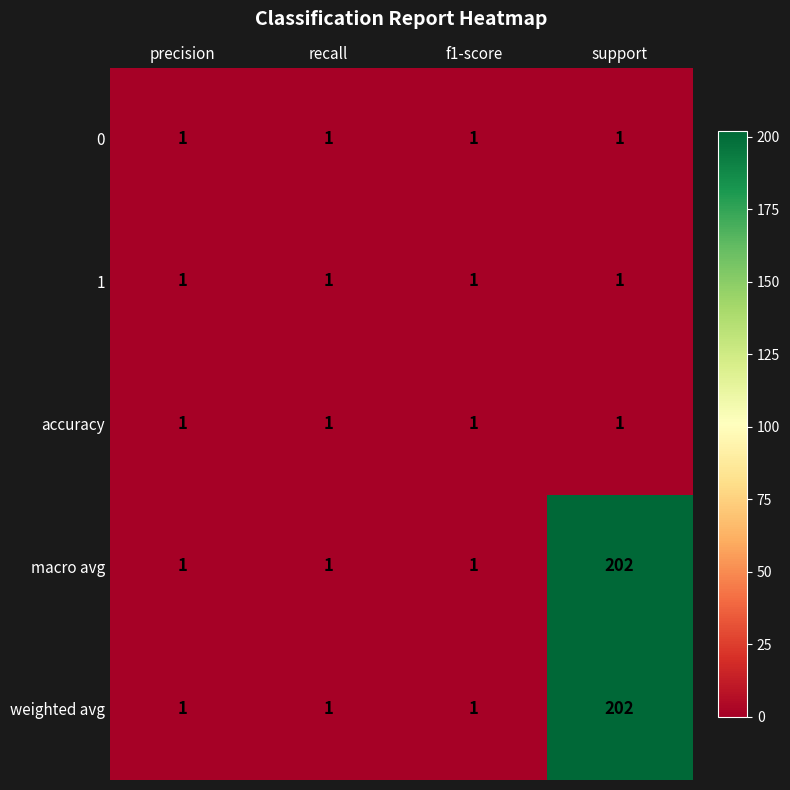

What is the total value across all series at precision?

5